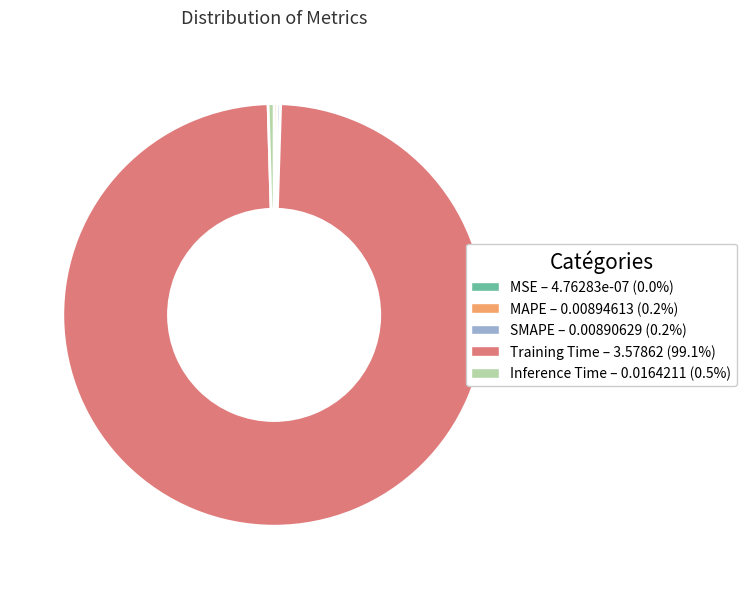

Which category has the biggest portion of the pie?

Training Time